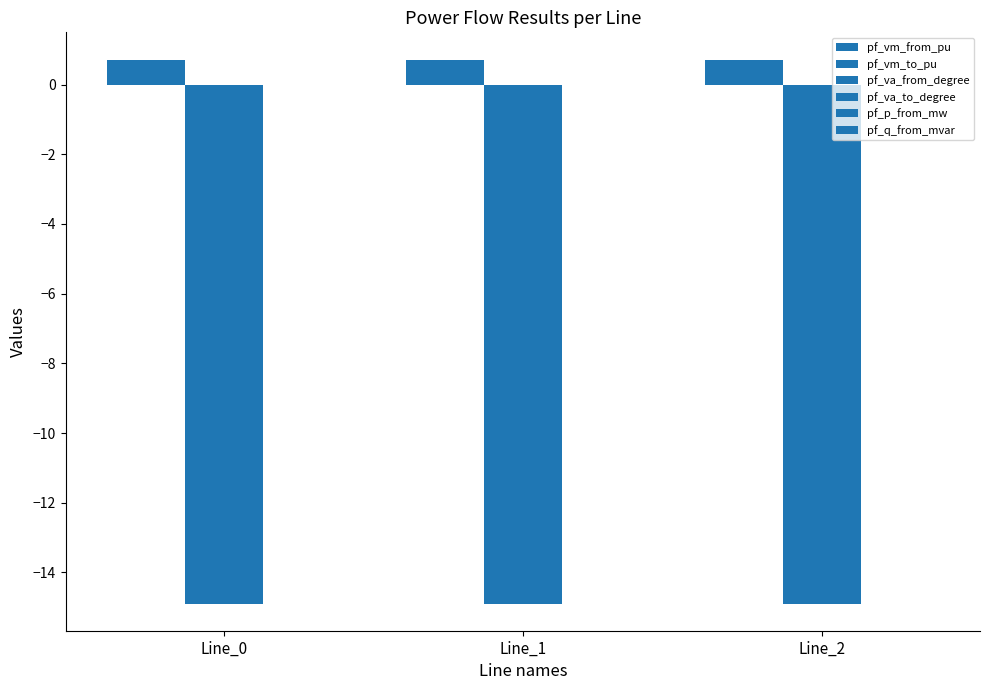

Count the number of data series in this chart.

6